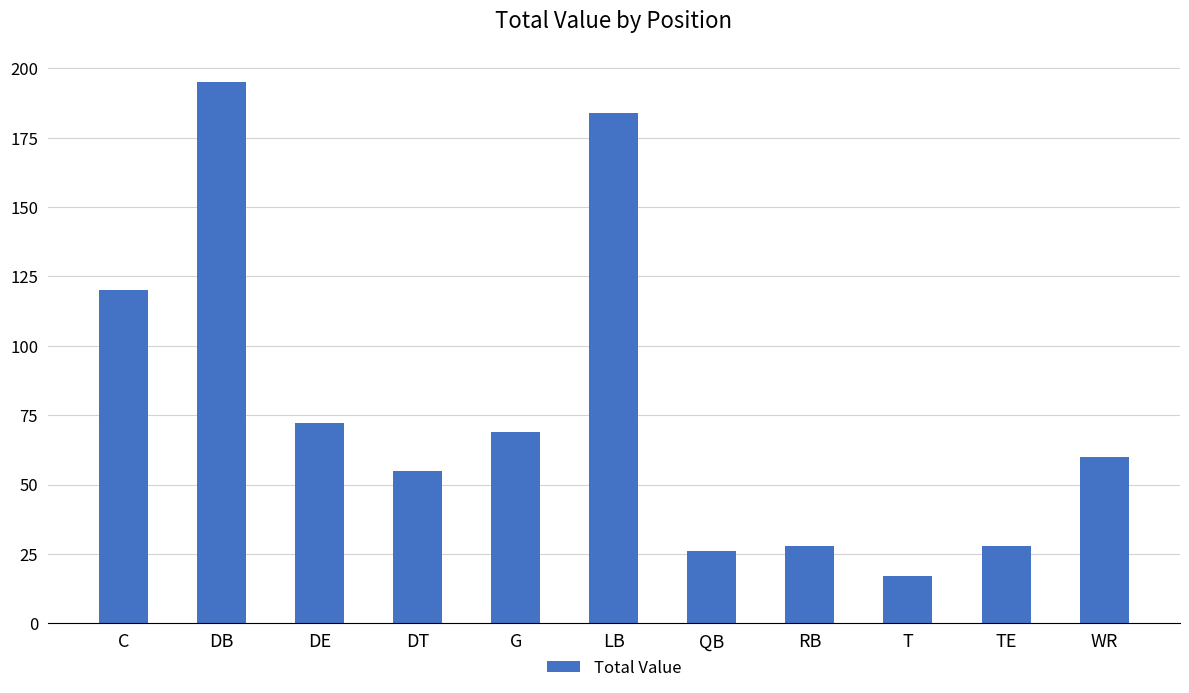

What is the ratio of the value at DB to the value at DE?

2.7